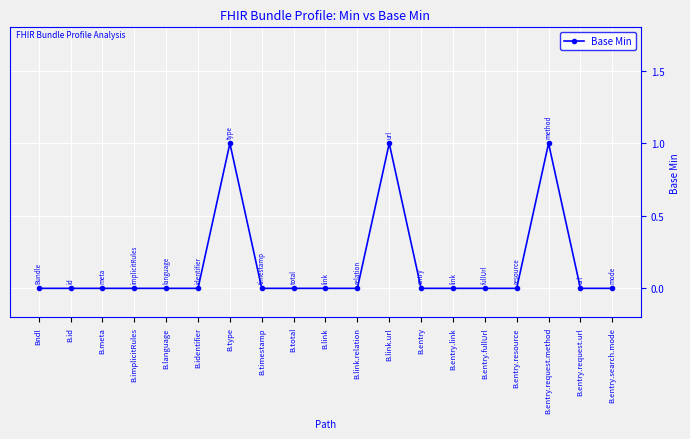

True or false: there are more than 1 points higher than both neighbors.

True